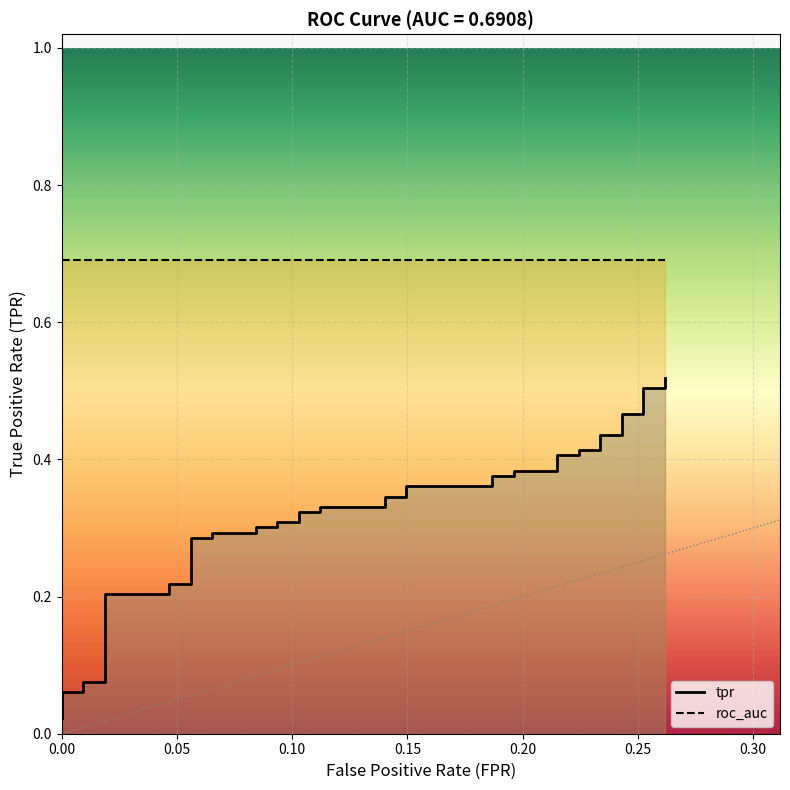

At how many categories does at least one series exceed 0?

40